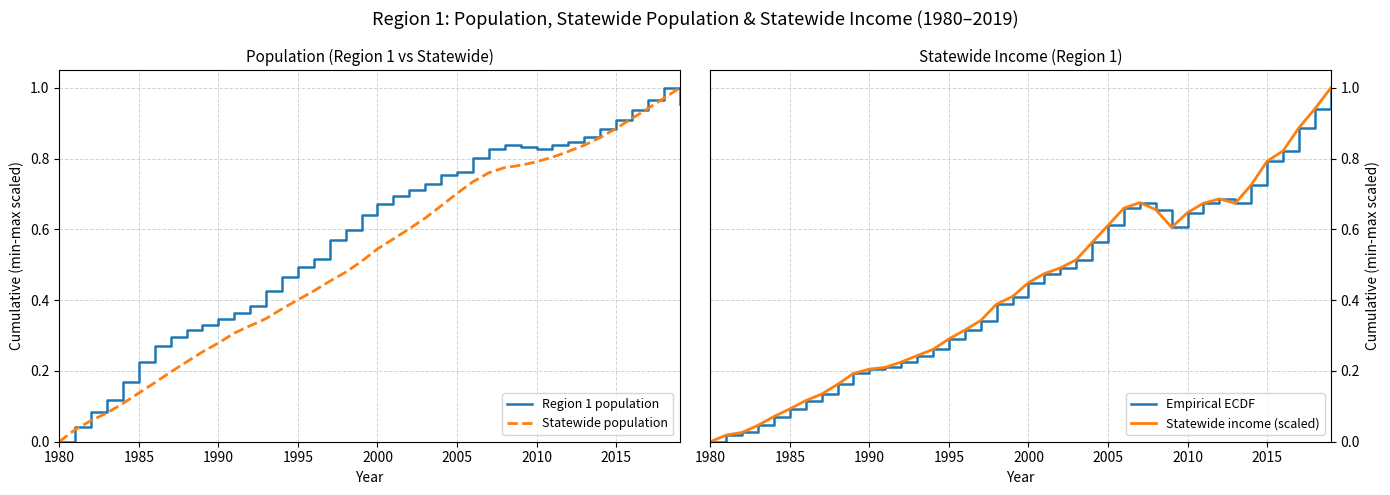

Count the number of data series in this chart.

4